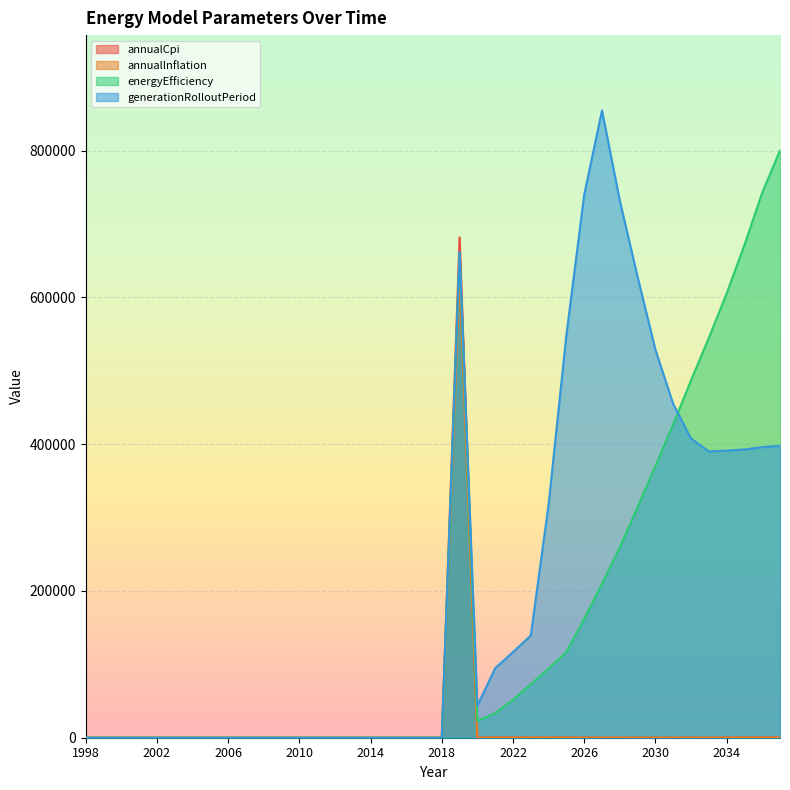

The value of annualCpi at 2015 is 0.0. True or false?

True